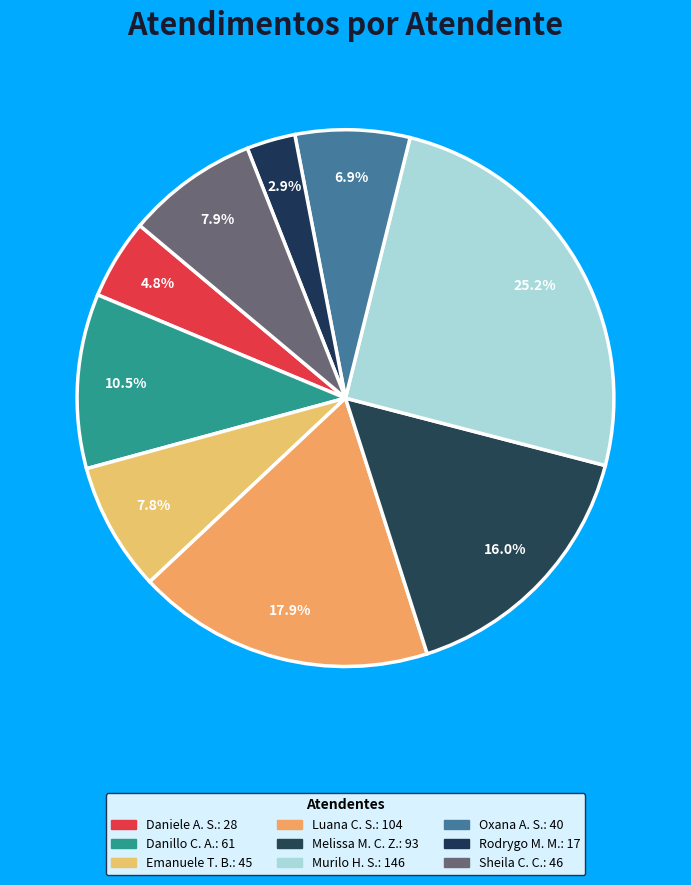

Count the number of slices in the pie.

9